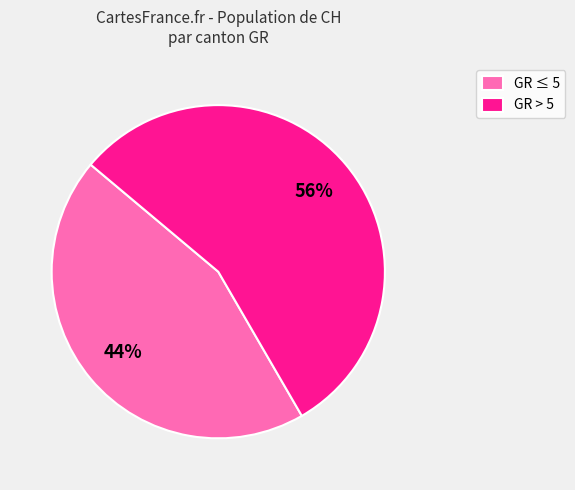

Which has a higher value, GR > 5 or GR ≤ 5?

GR > 5